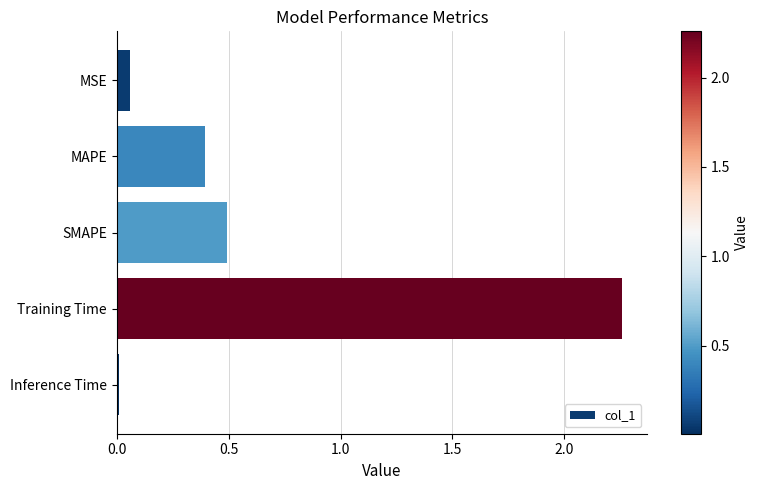

What is the change in value from MSE to MAPE?

+0.3